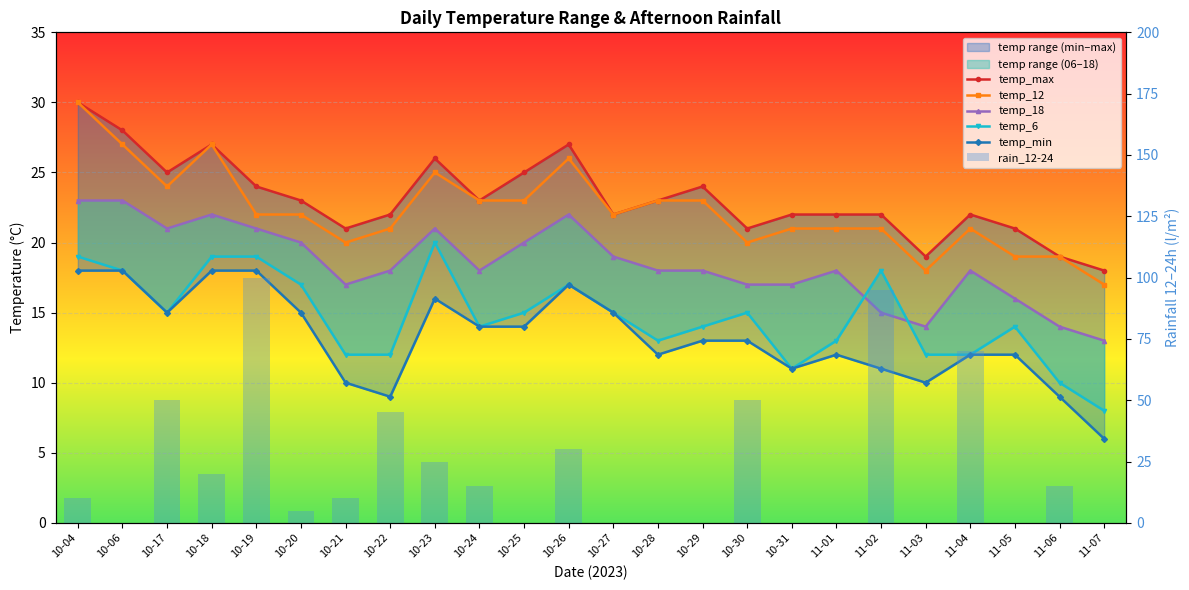

What is the difference between the second highest and minimum values in the temp_min series?

12